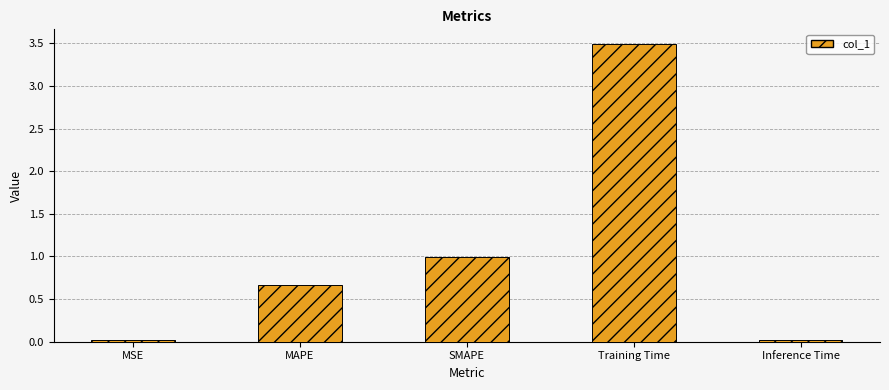

What is the label of the 2nd bar from the right?

Training Time